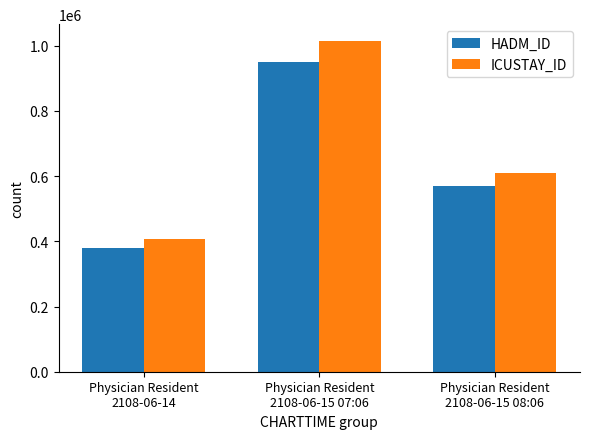

What is the spread (max minus min) of values at Physician Resident
2108-06-15 07:06?

64875